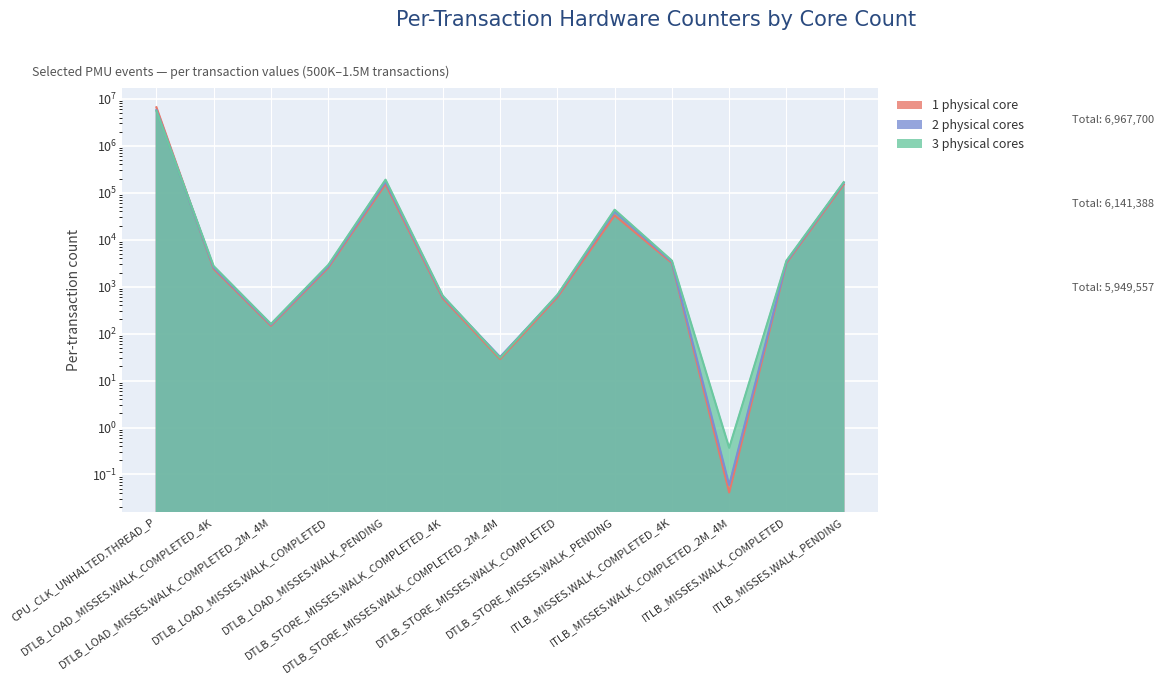

What are all the series names shown in the legend?

1 physical core, 2 physical cores, 3 physical cores